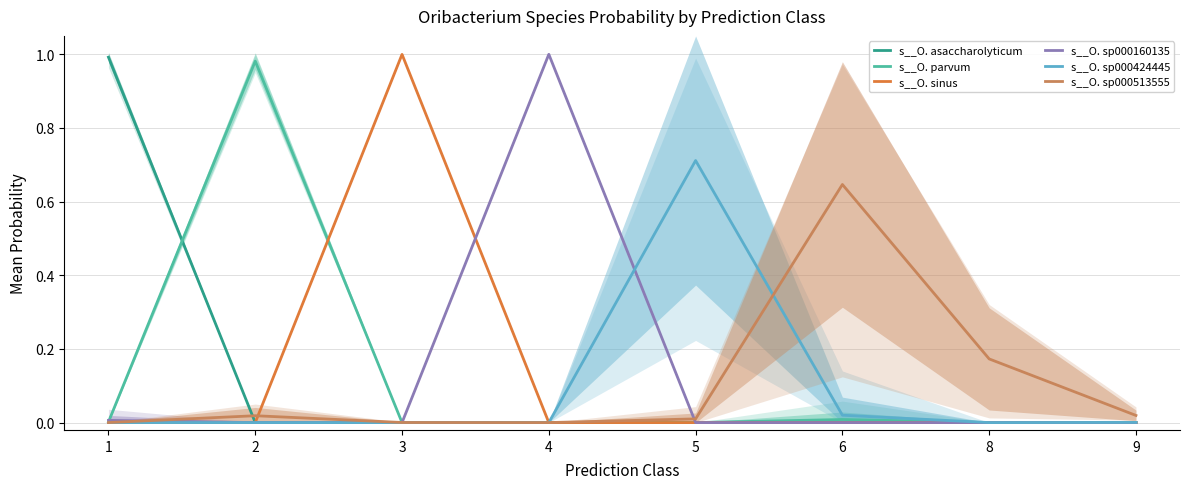

Is the value of s__O. parvum at 5 greater than the value of s__O. sp000160135 at 6?

Yes